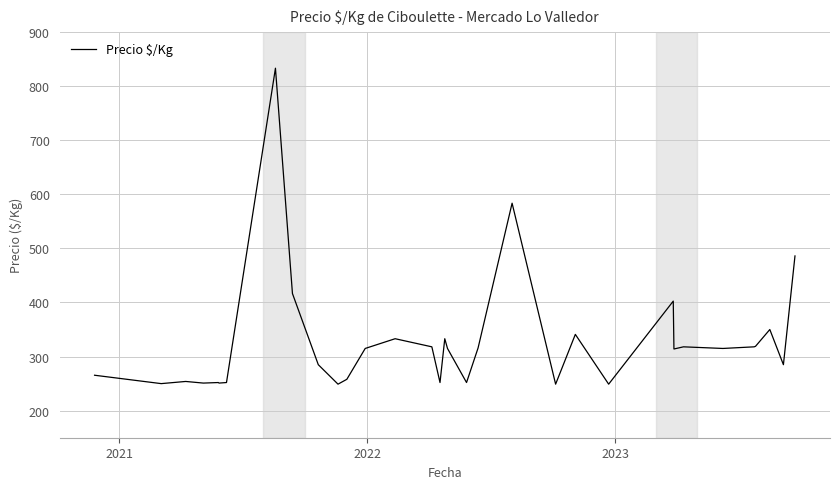

What is the difference between the maximum and minimum values?

584.0